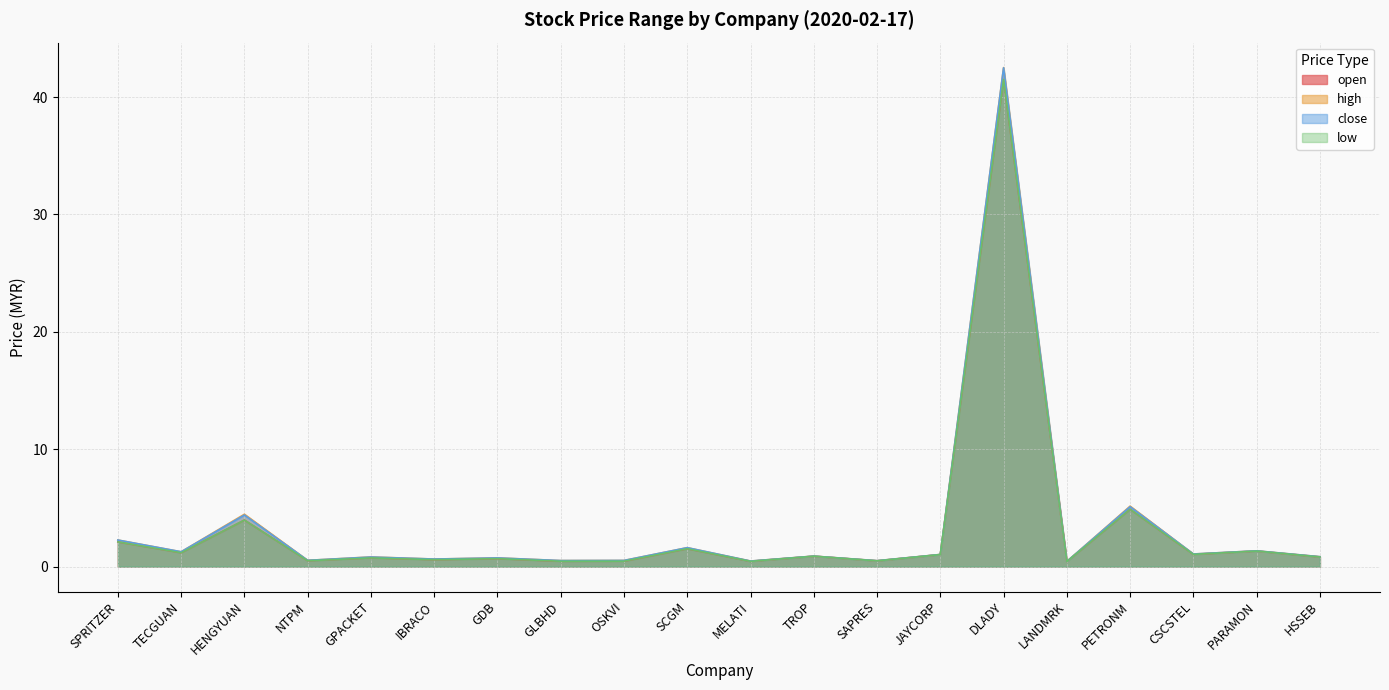

What is the sum of the open values at GLBHD and HENGYUAN?

4.4